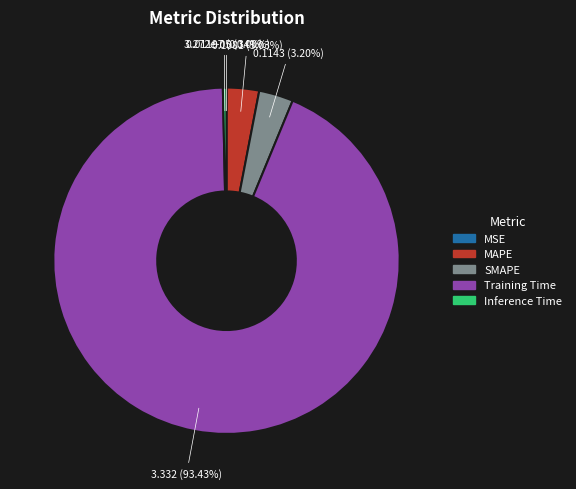

Which slice is the largest?

Training Time